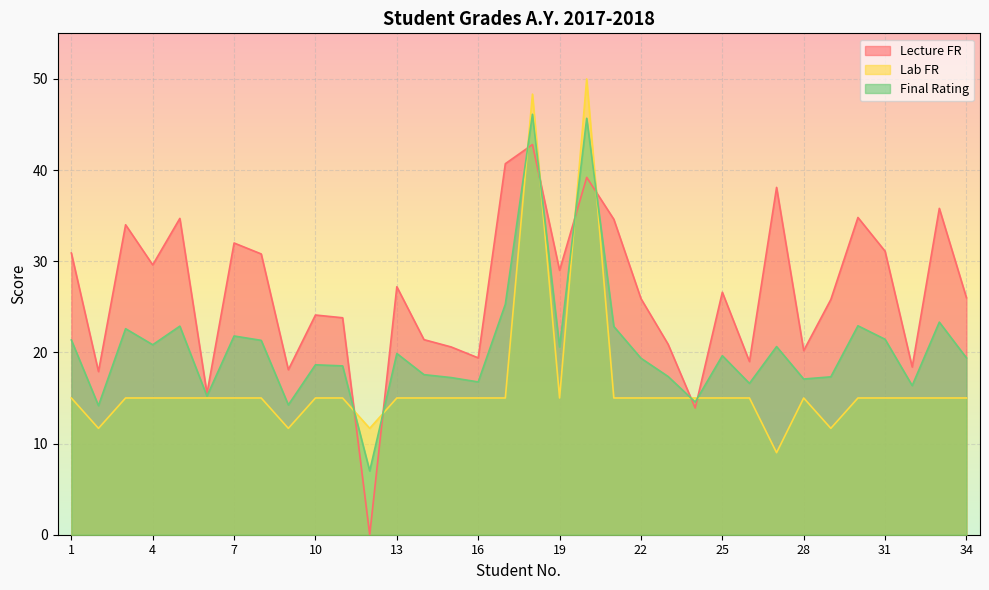

How many intersections are there between Final Rating and Lecture FR?

8